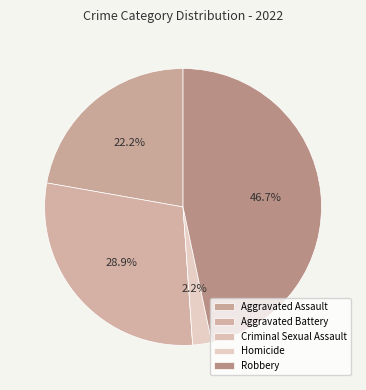

Which category has the biggest portion of the pie?

Robbery